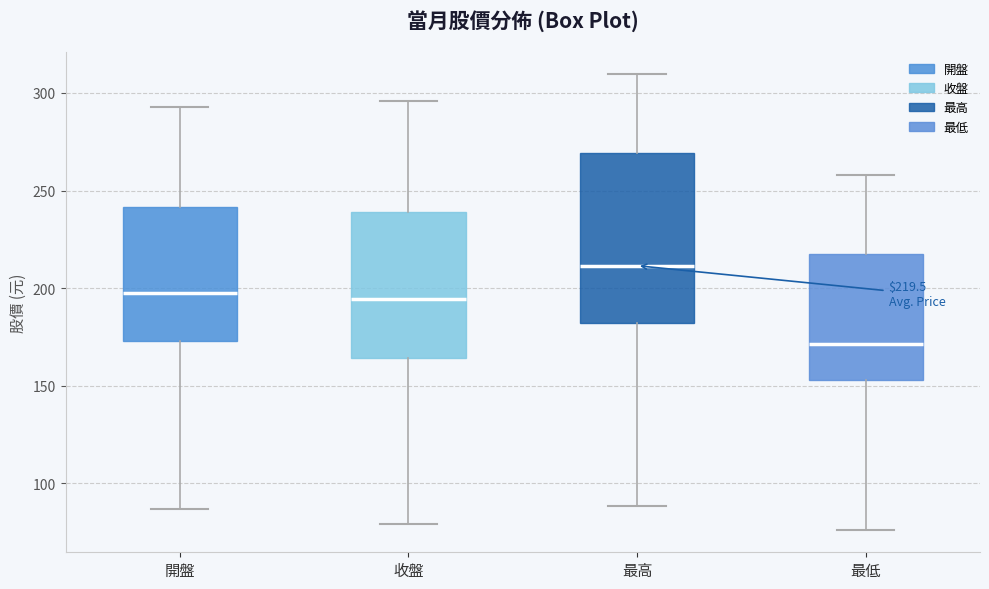

Comparing the boxes themselves (not the whiskers), which one is the tallest?

最高